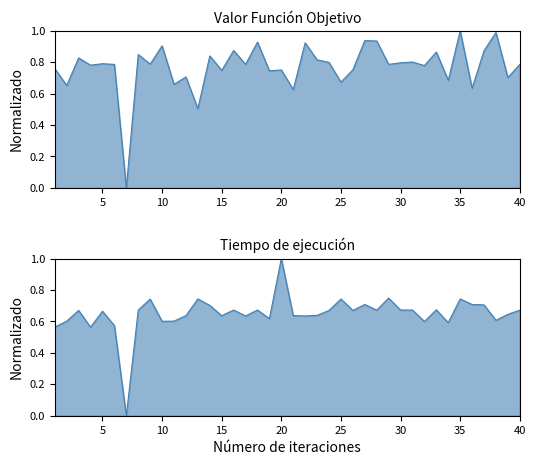

Which series changed the most between 17 and 40?

Tiempo de ejecución